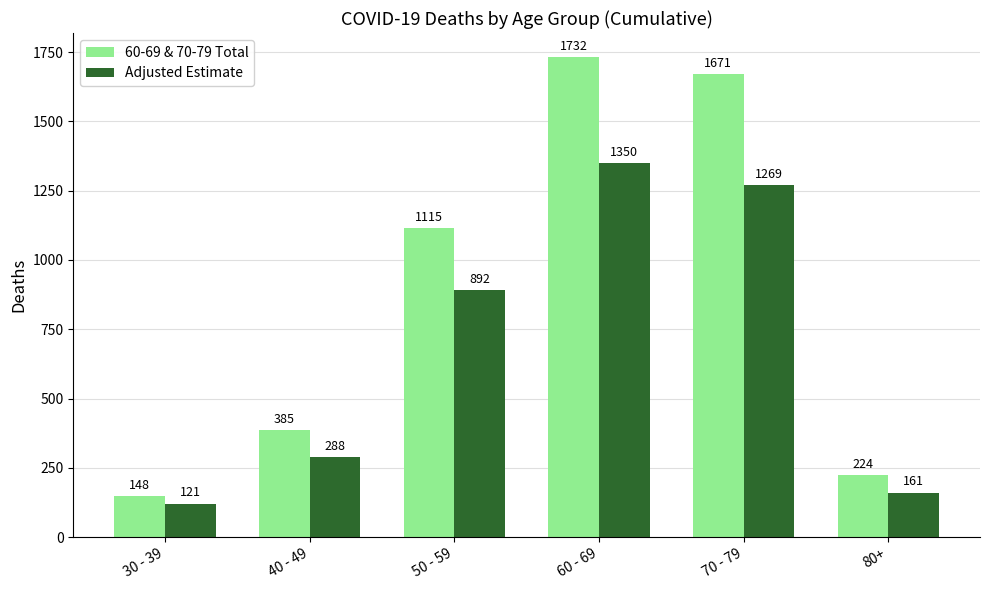

True or false: Adjusted Estimate has a value of 226 at 80+.

False